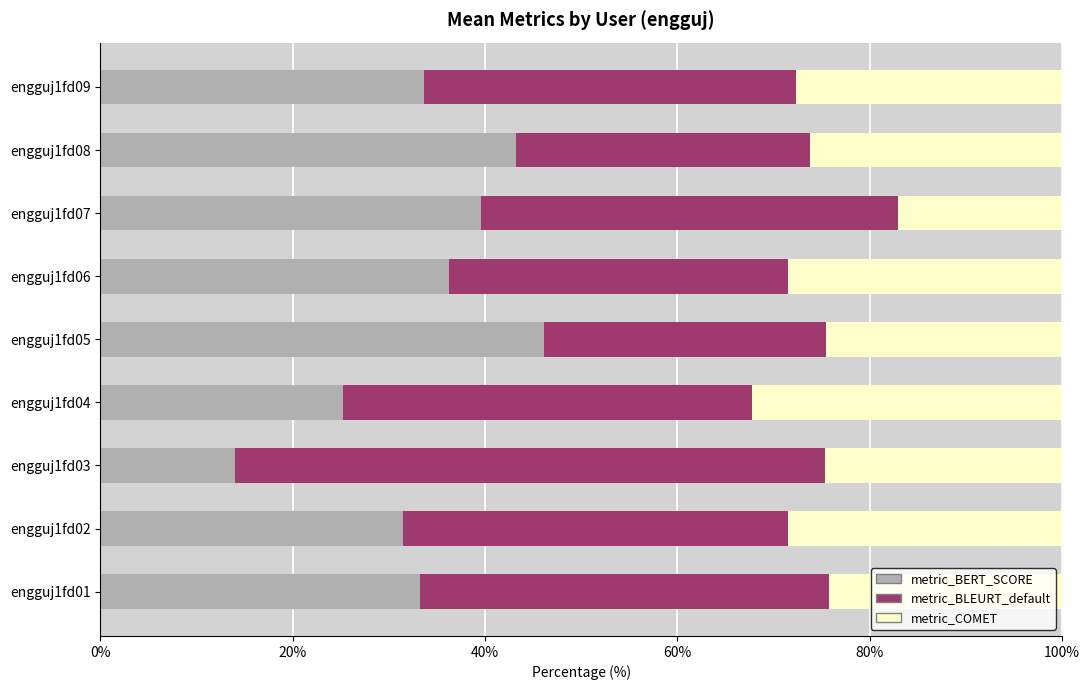

What is the highest value of the metric_BERT_SCORE series?

46.2